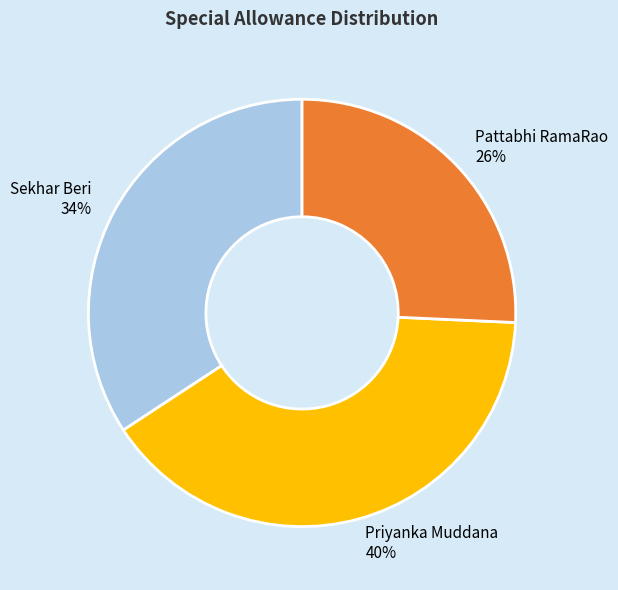

To the nearest percent, what is the difference between the Priyanka Muddana and Sekhar Beri slice percentages?

6%